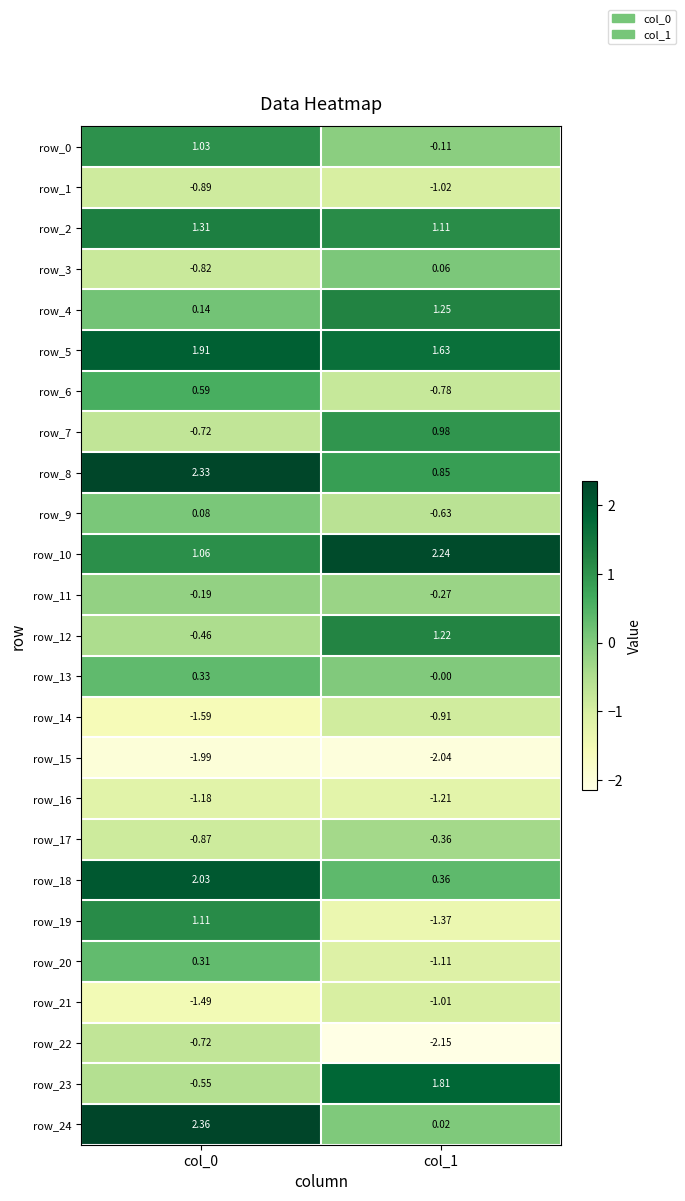

How many values in the row_18 series exceed 2?

1